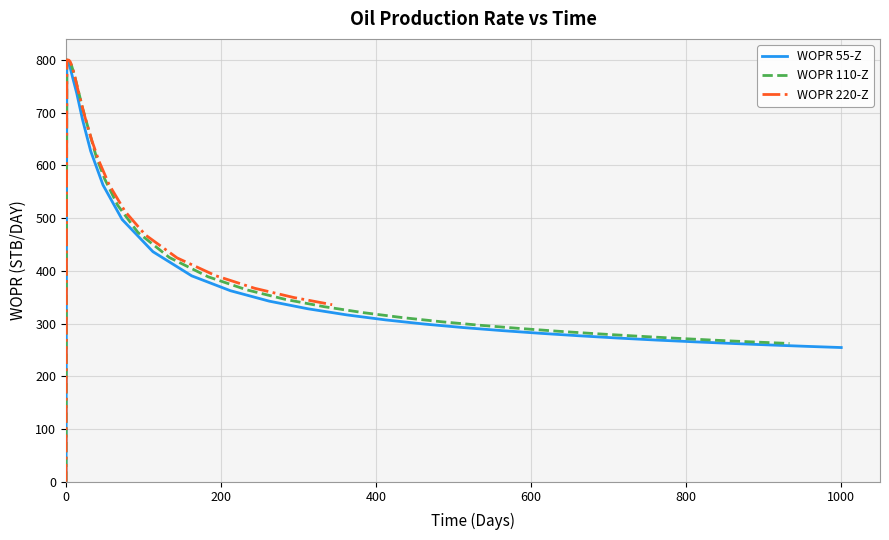

The value of WOPR 220-Z at 26 is 229.6. True or false?

False